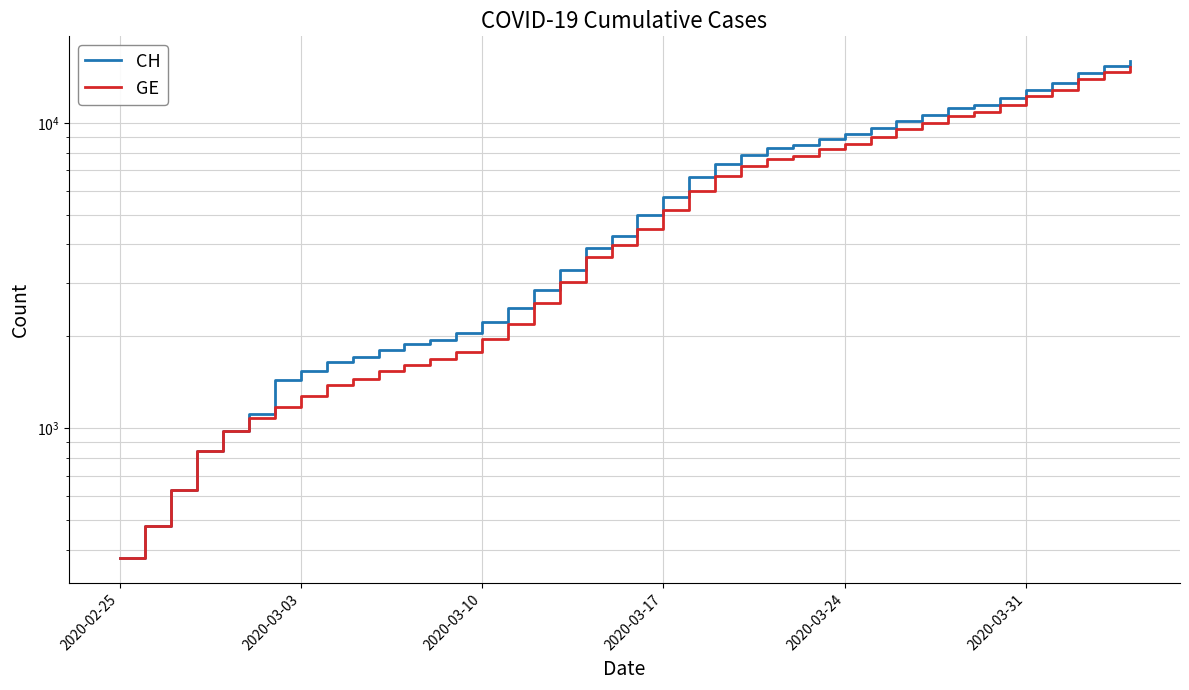

List the series in order of their overall mean, highest first.

CH, GE